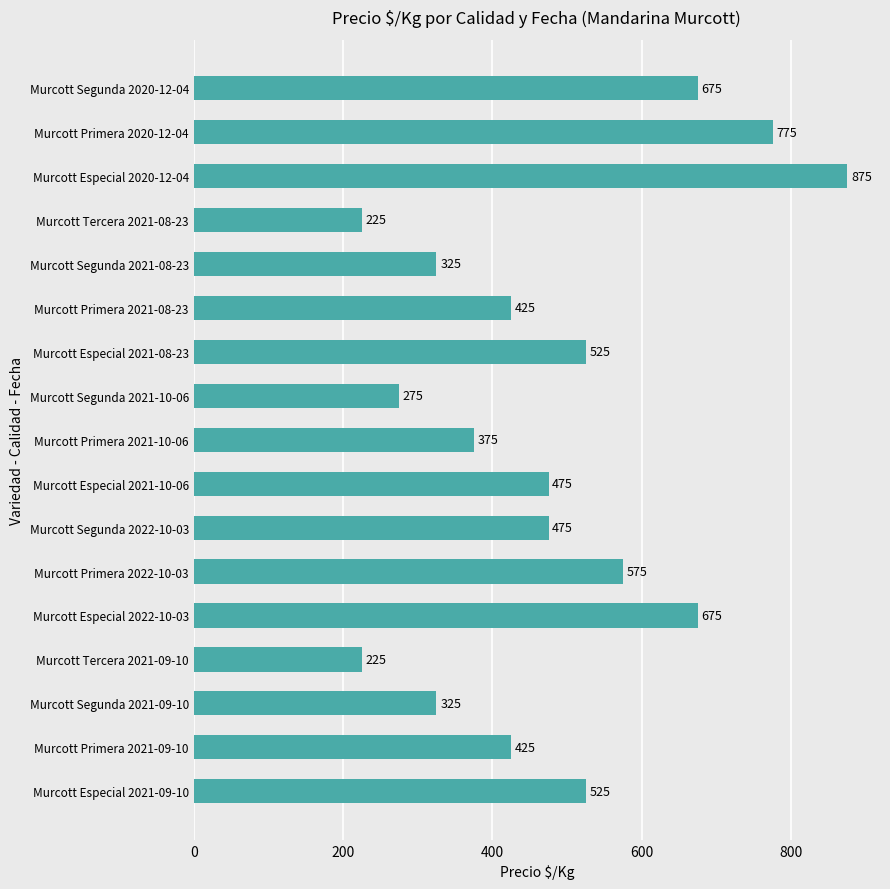

Are the bars horizontal?

Yes